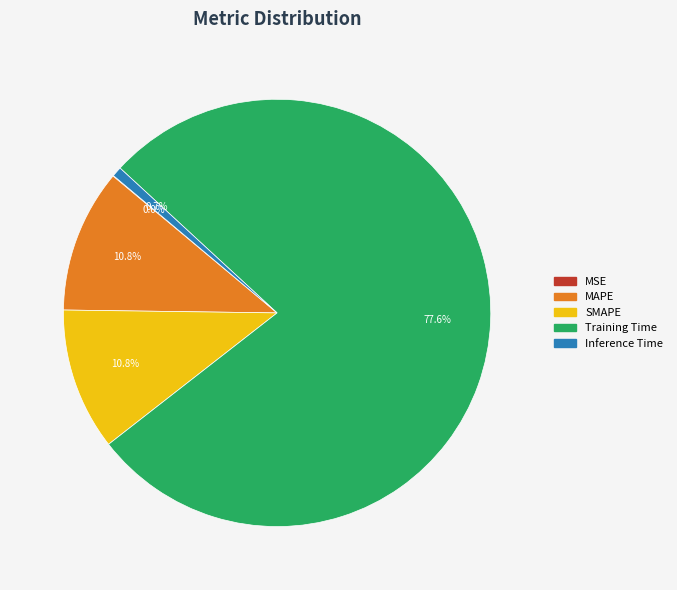

The Inference Time slice represents 15% of the pie. True or false?

False